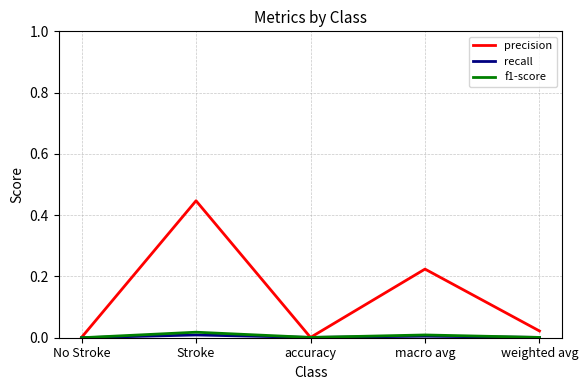

Which category has the highest value in the precision series?

Stroke